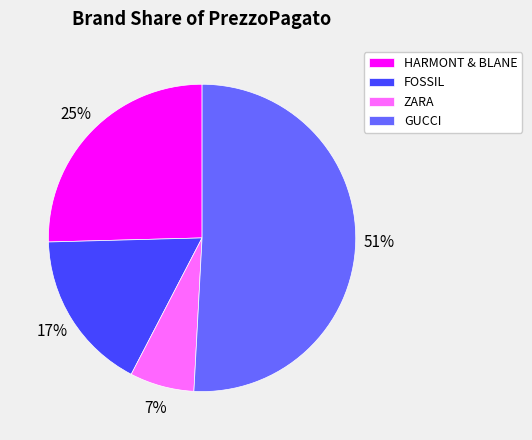

To the nearest percent, what percentage of the pie is GUCCI?

51%